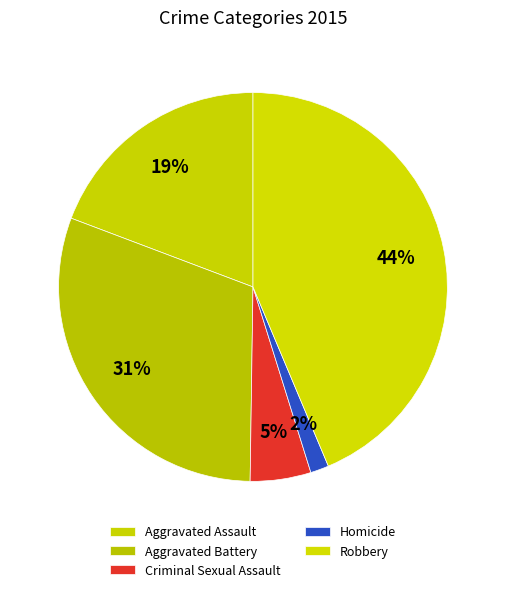

Combined, what portion of the pie is Homicide and Criminal Sexual Assault?

6.6%